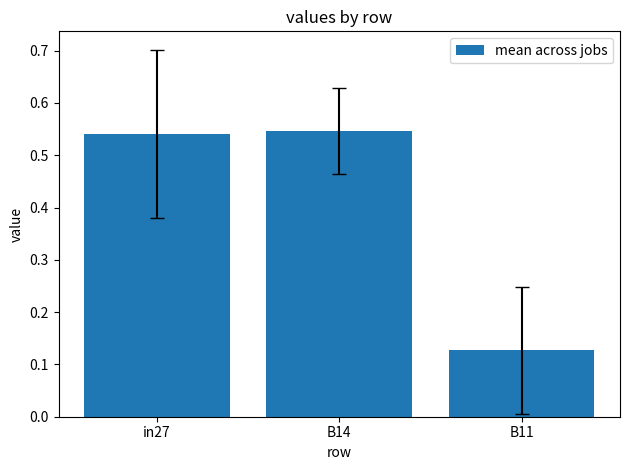

What is the label of the 3rd bar from the right?

in27